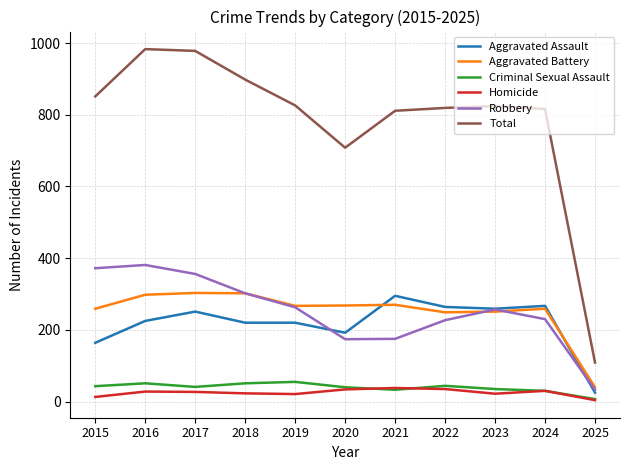

At which label is Total closest to 546?

2020